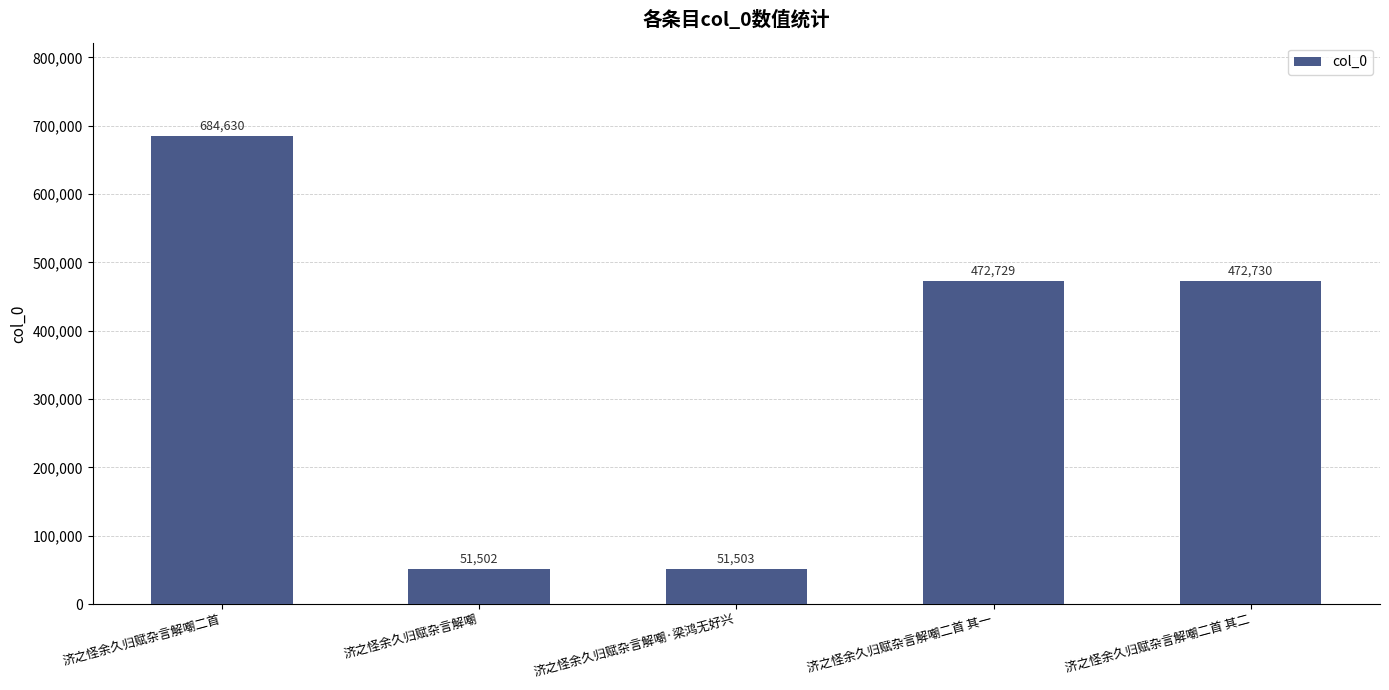

How many distinct data groups are displayed?

1